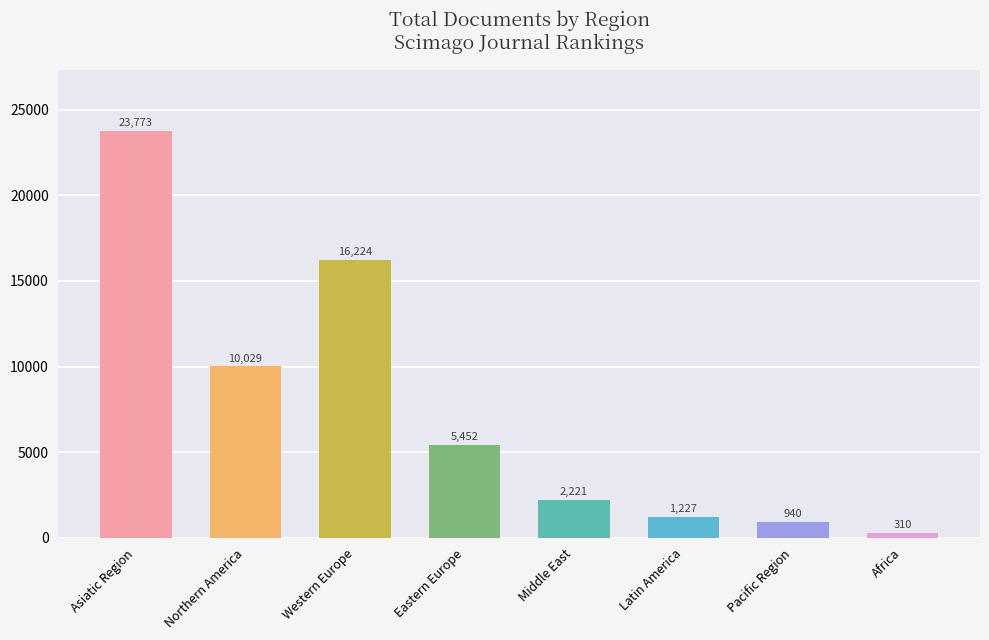

Between Western Europe and Pacific Region, which is larger?

Western Europe